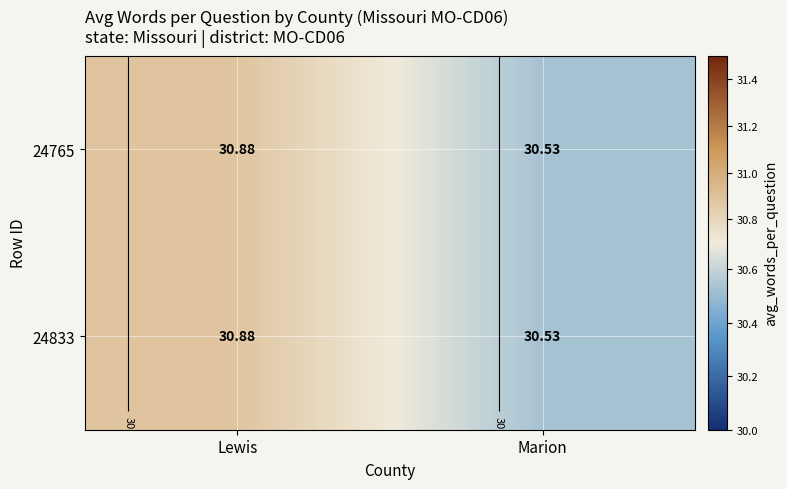

Rank the series at Marion from highest to lowest value.

24765, 24833